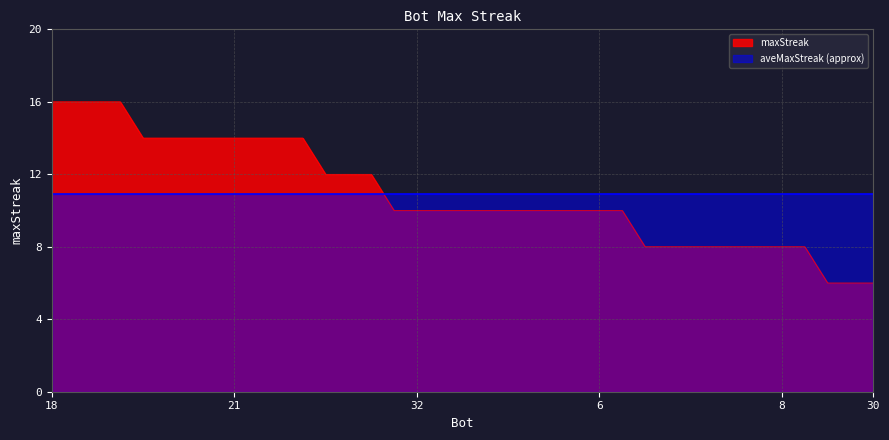

What is the change in value from 14 to 35?

-2